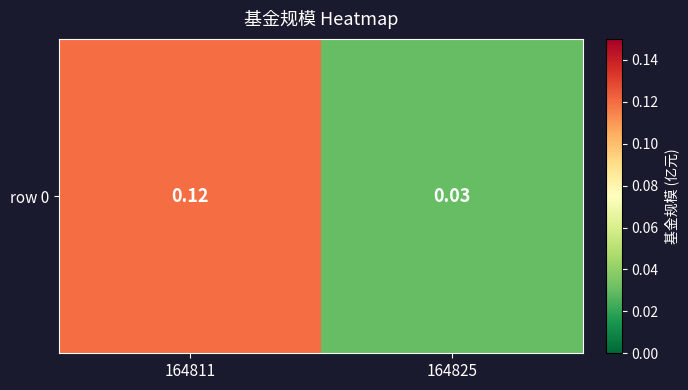

How many series are shown in this chart?

1